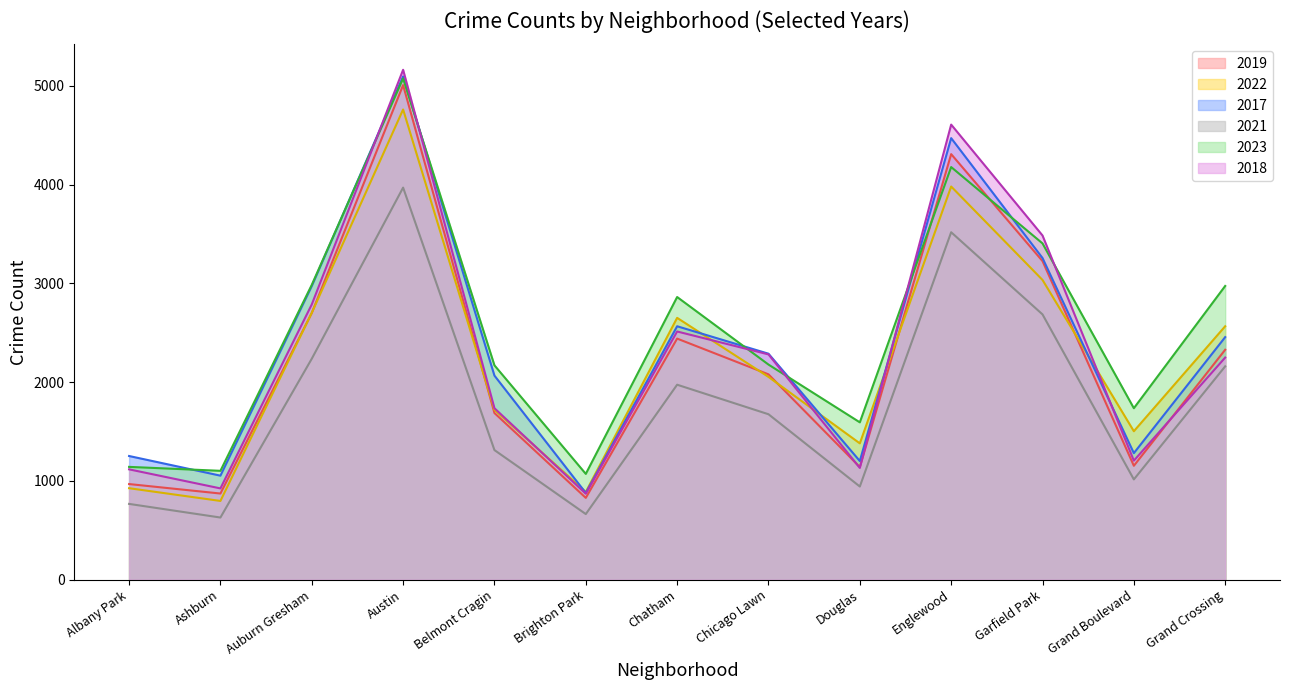

At Austin, list the series in order from largest to smallest.

2018, 2017, 2023, 2019, 2022, 2021